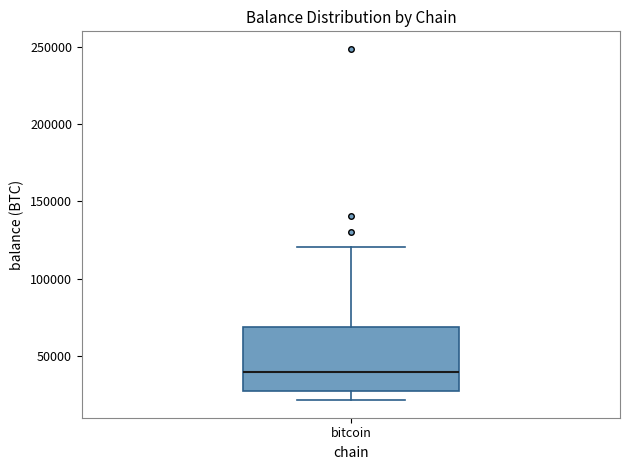

Transcribe this box plot: give where the median line is, the range the box spans, and where the two whiskers end, as read against the y-axis. The values are not printed on the chart, so give them approximately, as read against the axis.

median 40000, box 25000 to 70000, whiskers 20000 to 120000